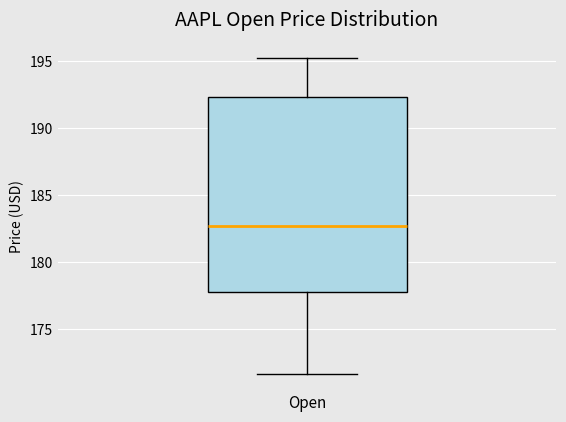

Read this box plot against the y-axis: the position of the median line, the range covered by the box, and the ends of both whiskers. The values are not printed on the chart, so give them approximately, as read against the axis.

median 182.5, box 178.0 to 192.5, whiskers 171.5 to 195.0